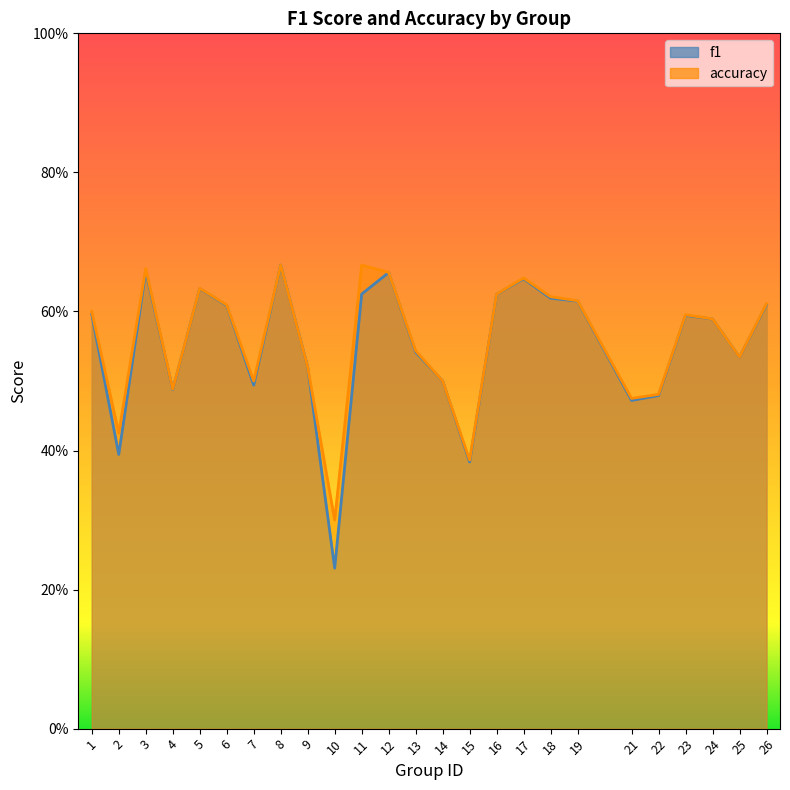

Reading left to right, extract all data points from this chart.

f1: 1=0.6	2=0.4	3=0.7	4=0.5	5=0.6	6=0.6	7=0.5	8=0.7	9=0.5	10=0.2	11=0.6	12=0.7	13=0.5	14=0.5	15=0.4	16=0.6	17=0.6	18=0.6	19=0.6	21=0.5	22=0.5	23=0.6	24=0.6	25=0.5	26=0.6
accuracy: 1=0.6	2=0.4	3=0.7	4=0.5	5=0.6	6=0.6	7=0.5	8=0.7	9=0.5	10=0.3	11=0.7	12=0.7	13=0.5	14=0.5	15=0.4	16=0.6	17=0.6	18=0.6	19=0.6	21=0.5	22=0.5	23=0.6	24=0.6	25=0.5	26=0.6